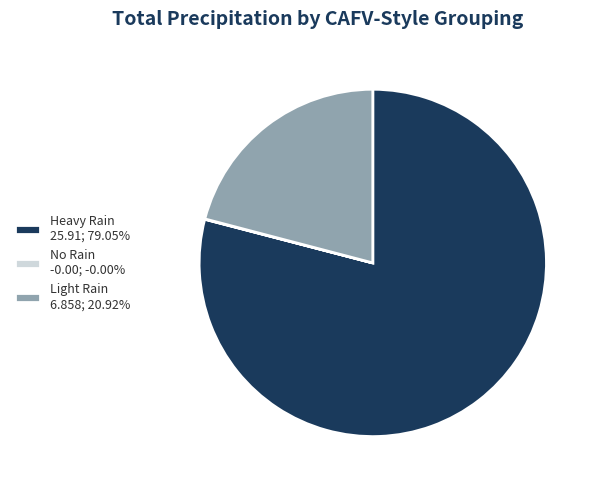

Do Heavy Rain 25.91; 79.05% and Light Rain 6.858; 20.92% together represent more than half of the pie?

Yes